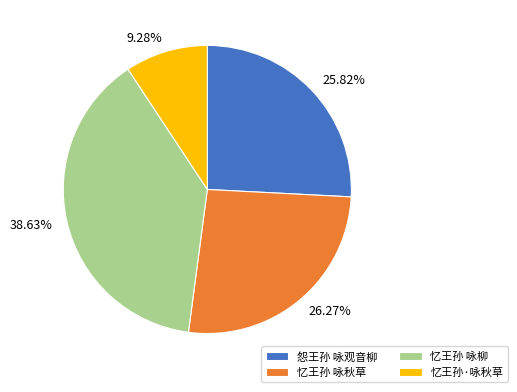

Count the number of slices in the pie.

4